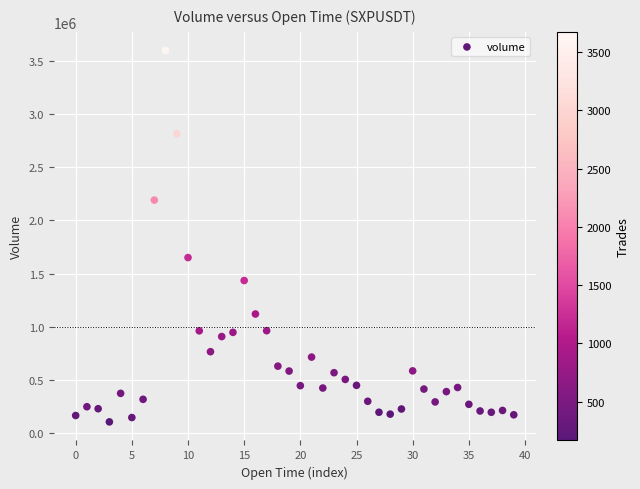

What Y value in the scatter plot is closest to 1851377?

1650332.1